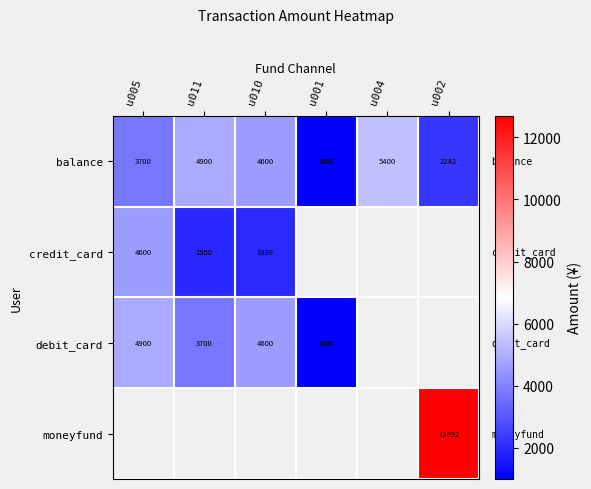

What is the smallest value displayed?

1000.0